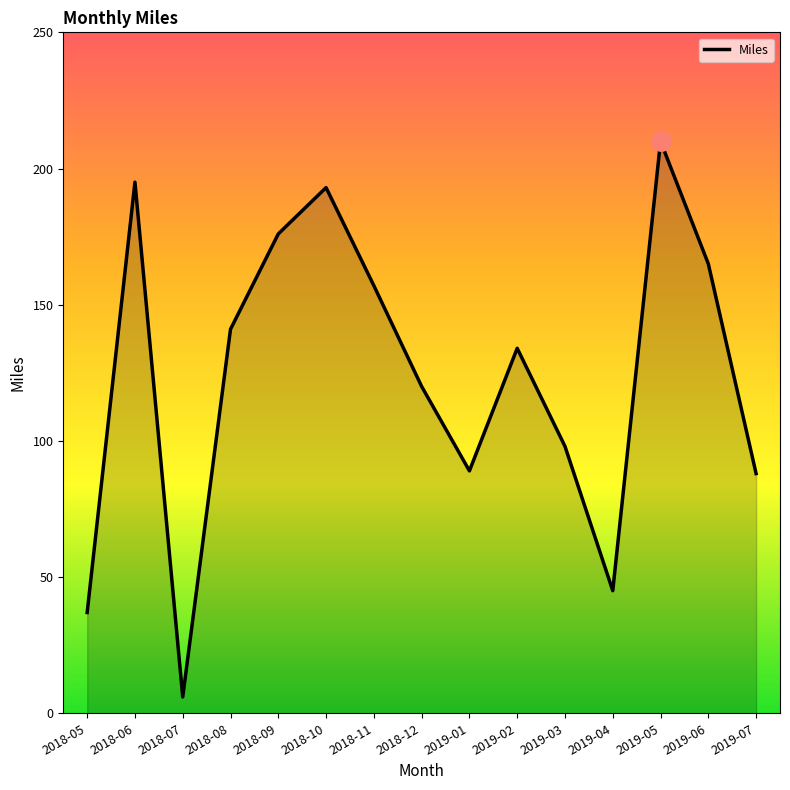

What is the difference between the maximum and minimum values?

204